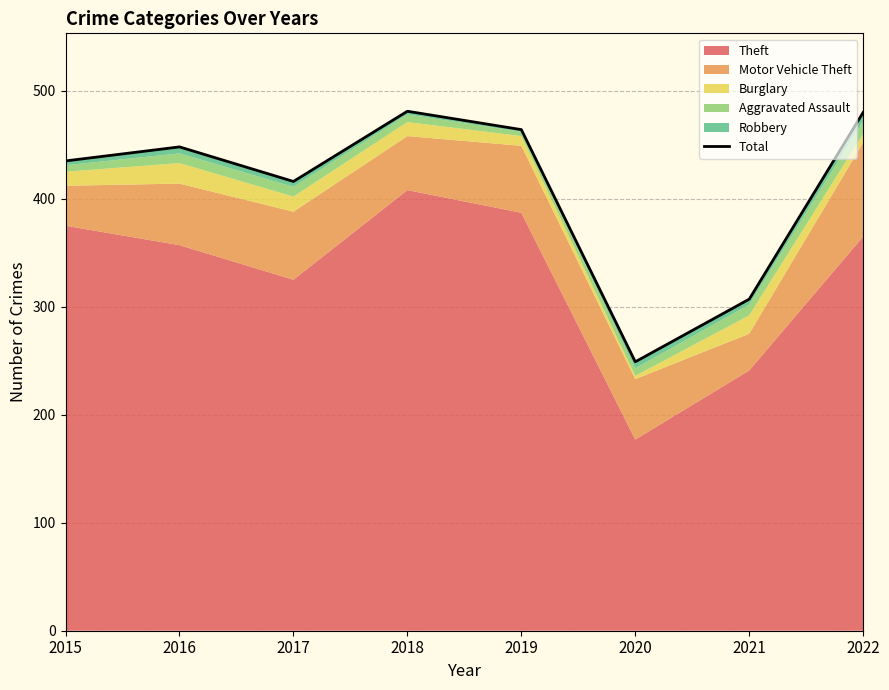

Approximately how many times larger is the value at 2020 compared to 2022?

0.5